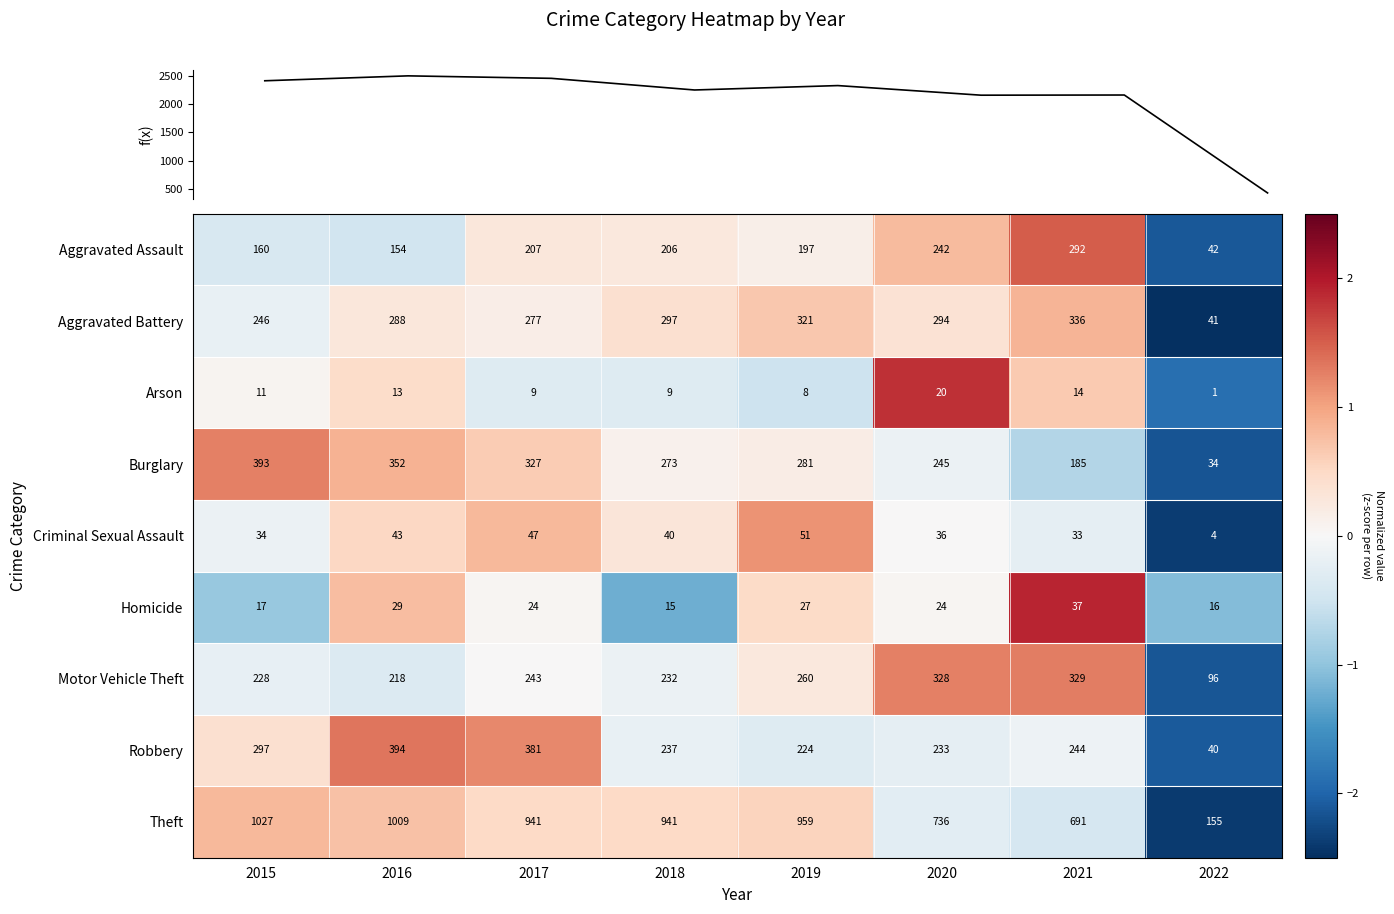

How many distinct data groups are displayed?

9